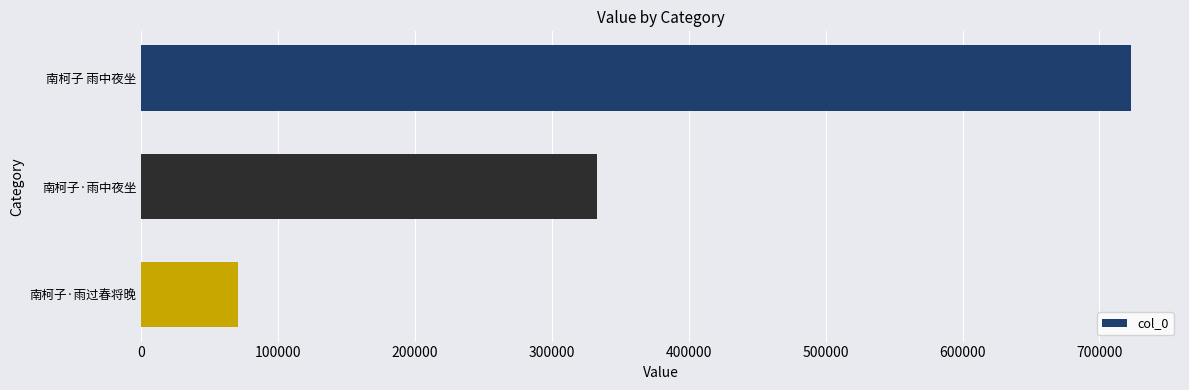

What is the ratio of the value at 南柯子·雨中夜坐 to the value at 南柯子·雨过春将晚?

4.7